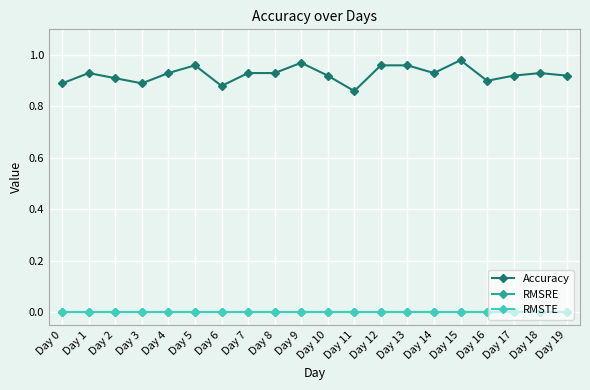

Is this an area chart (filled region under the line)?

No